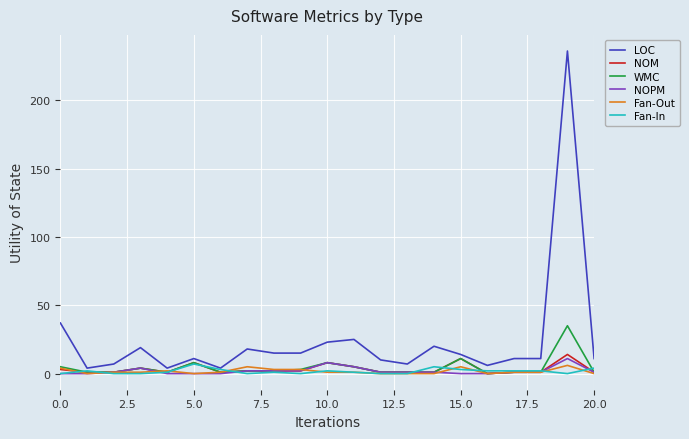

Which series has the largest range (max minus min)?

LOC